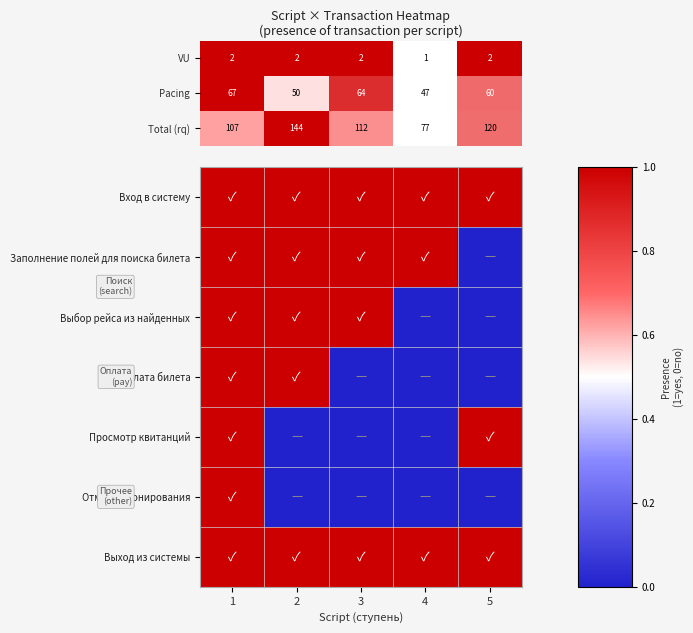

At which category is the sum across all series the highest?

1